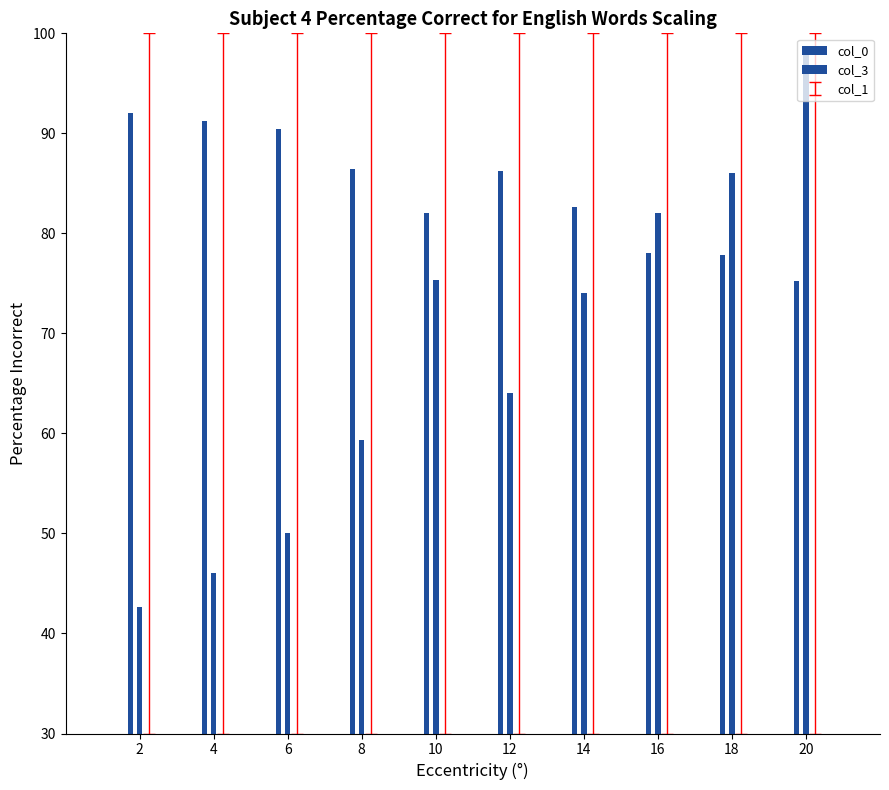

What is the value of the col_0 bar at the 5th from the left?

82.0